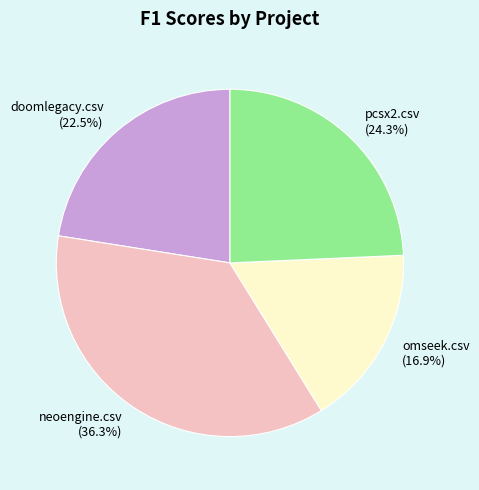

How many segments does this pie chart have?

4